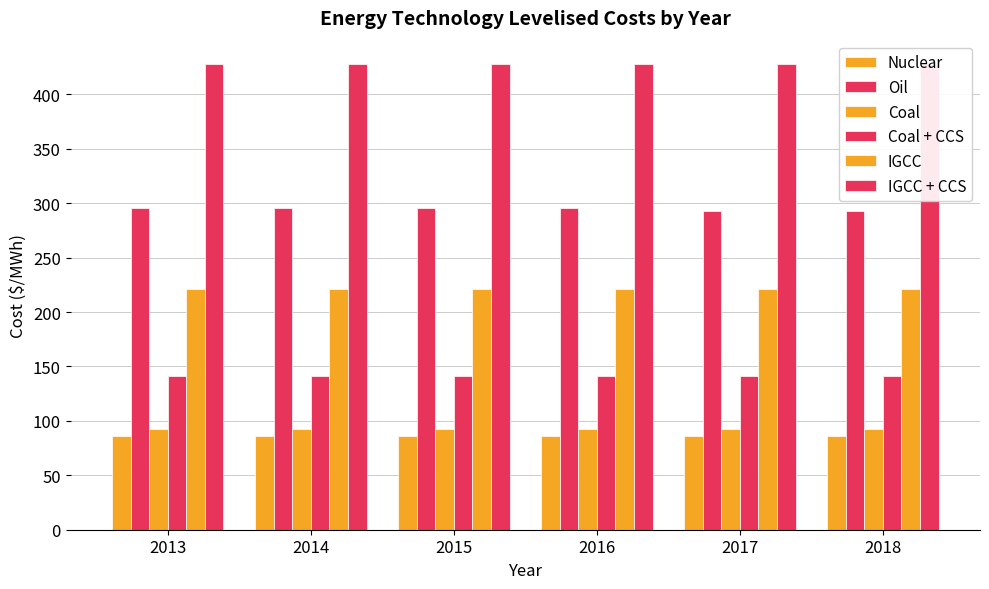

Does the chart contain any negative values?

No